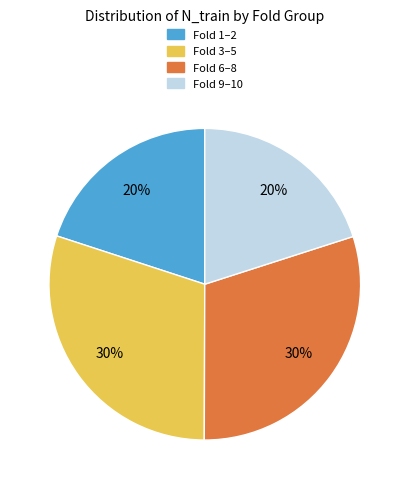

What percentage is the Fold 9–10 slice, to the nearest percent?

20%